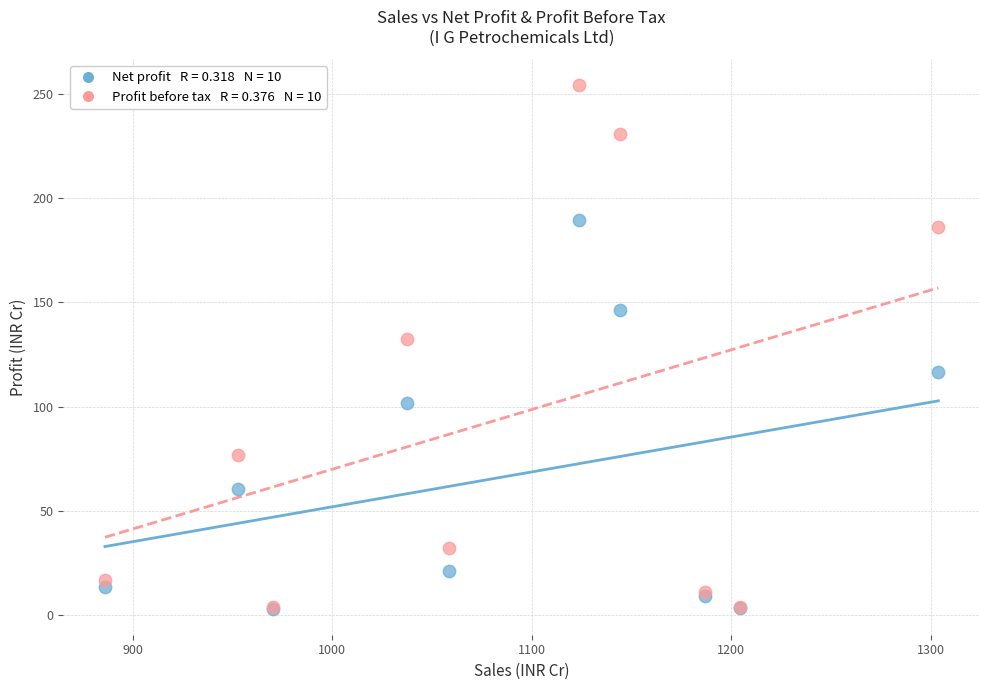

Across all series, what Y value is closest to 128?

132.3